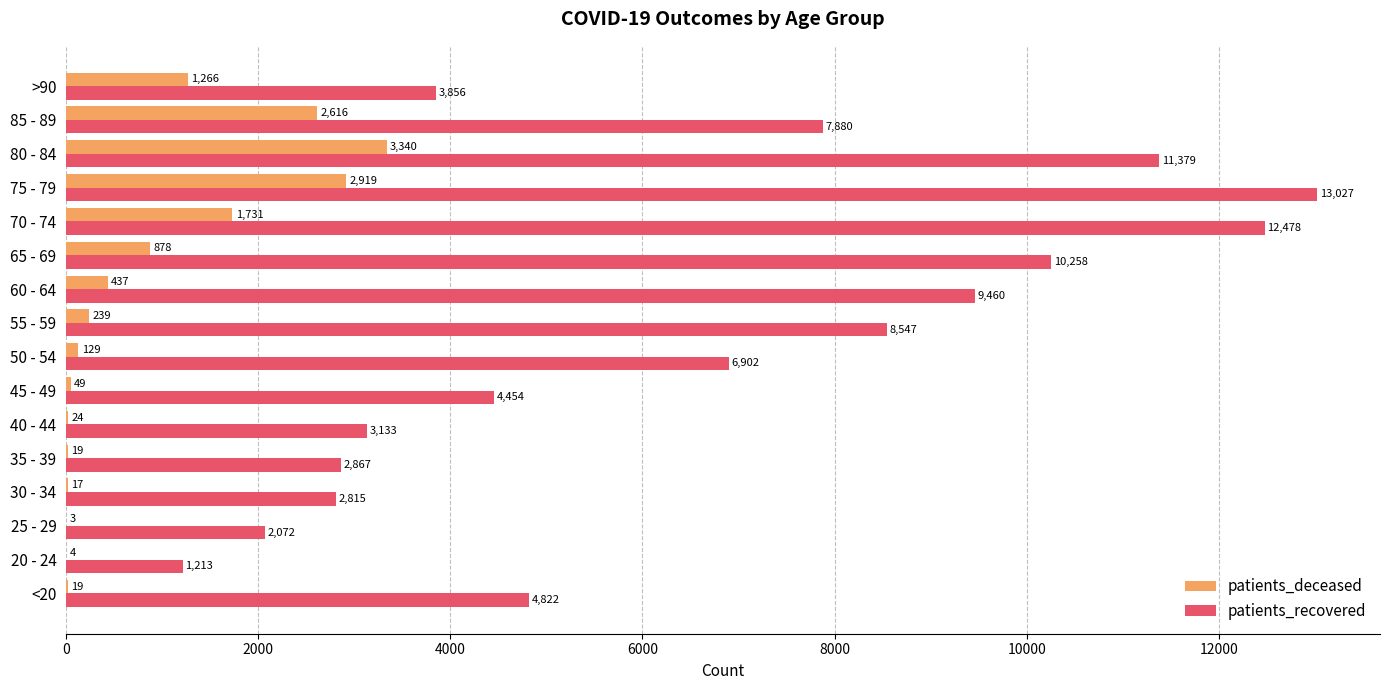

The value of patients_deceased at 65 - 69 is 465. True or false?

False